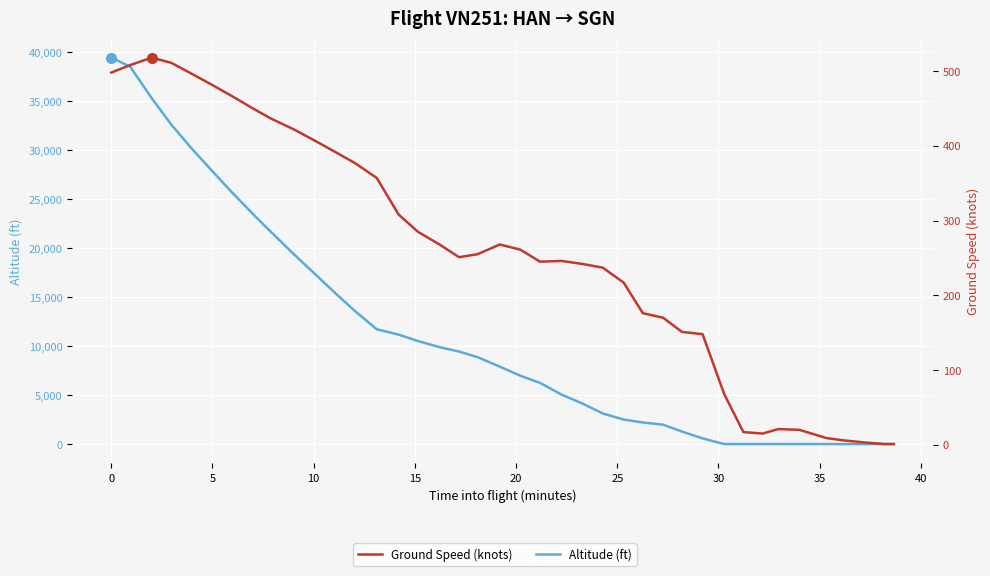

Rank the series by their average value, from lowest to highest.

Ground Speed (knots), Altitude (ft)